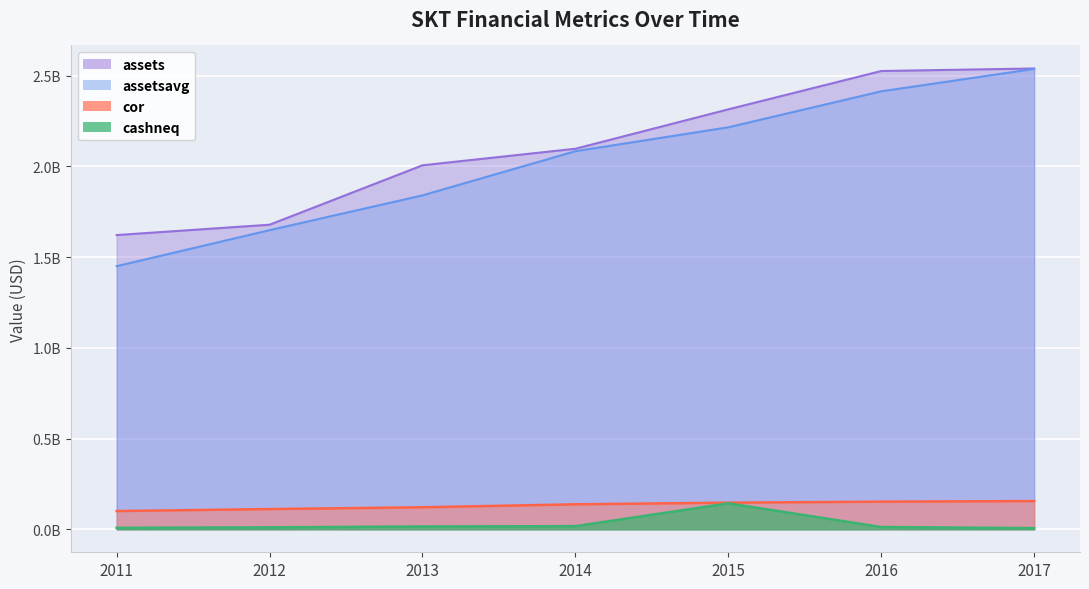

What is the value of the cashneq point at the 2nd from the left?

10335000